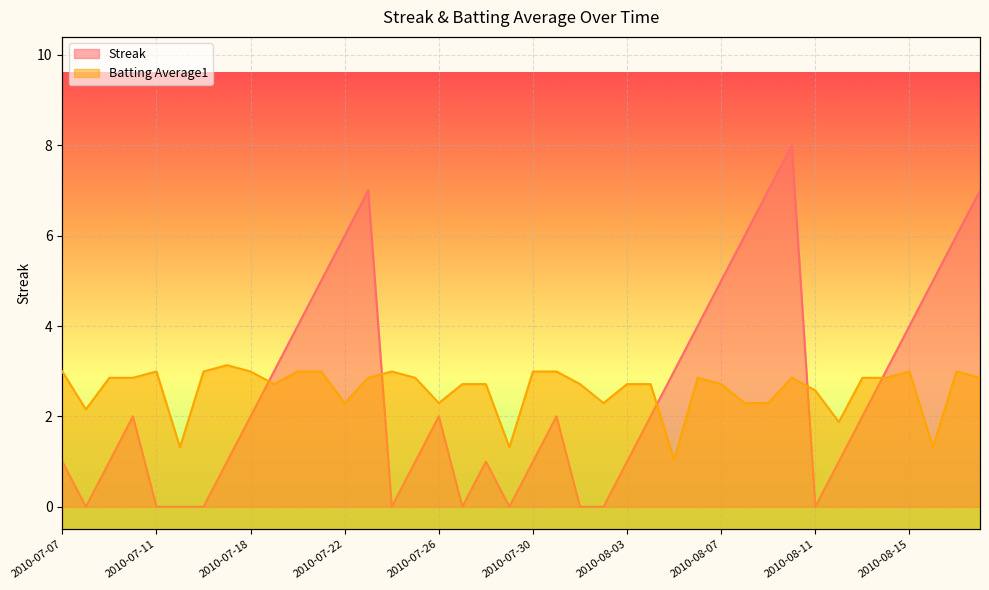

What is the label of the 1st point from the left?

2010-07-07